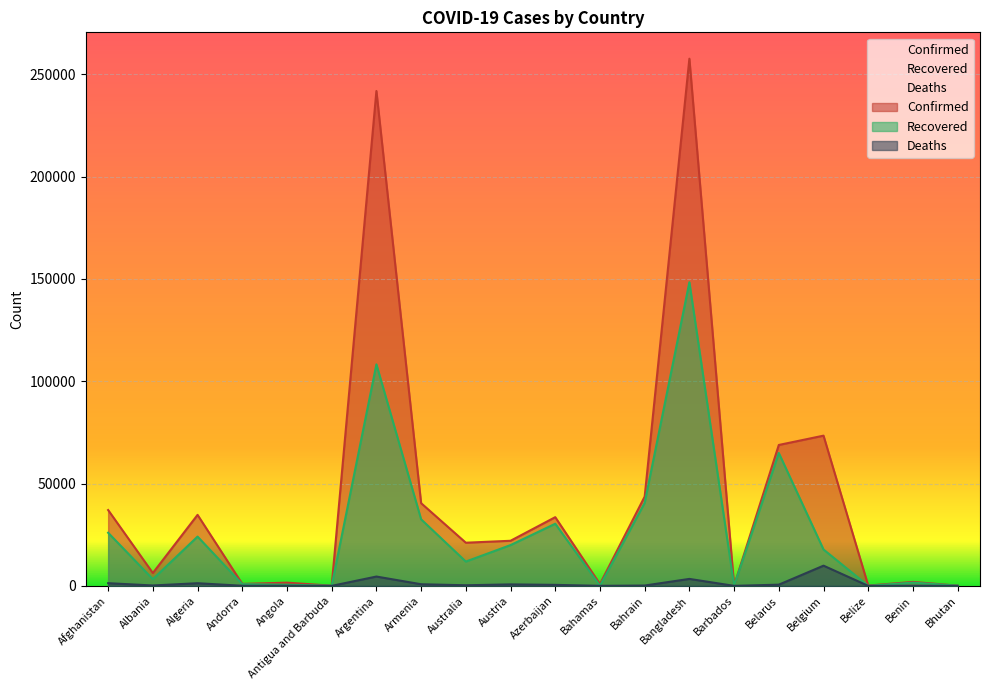

Reading left to right, what are all the values shown in this chart?

Confirmed: Afghanistan=37054	Albania=6275	Algeria=34693	Andorra=955	Angola=1572	Antigua and Barbuda=92	Argentina=241811	Armenia=40410	Australia=21084	Austria=22033	Azerbaijan=33568	Bahamas=878	Bahrain=43629	Bangladesh=257600	Barbados=138	Belarus=68850	Belgium=73401	Belize=146	Benin=1936	Bhutan=108
Recovered: Afghanistan=25960	Albania=3268	Algeria=24083	Andorra=839	Angola=564	Antigua and Barbuda=76	Argentina=108242	Armenia=32520	Australia=11875	Austria=19923	Azerbaijan=30364	Bahamas=99	Bahrain=40549	Bangladesh=148370	Barbados=108	Belarus=64935	Belgium=17766	Belize=32	Benin=1600	Bhutan=96
Deaths: Afghanistan=1312	Albania=193	Algeria=1293	Andorra=52	Angola=70	Antigua and Barbuda=3	Argentina=4556	Armenia=791	Australia=295	Austria=721	Azerbaijan=490	Bahamas=14	Bahrain=162	Bangladesh=3399	Barbados=7	Belarus=587	Belgium=9870	Belize=2	Benin=38	Bhutan=0